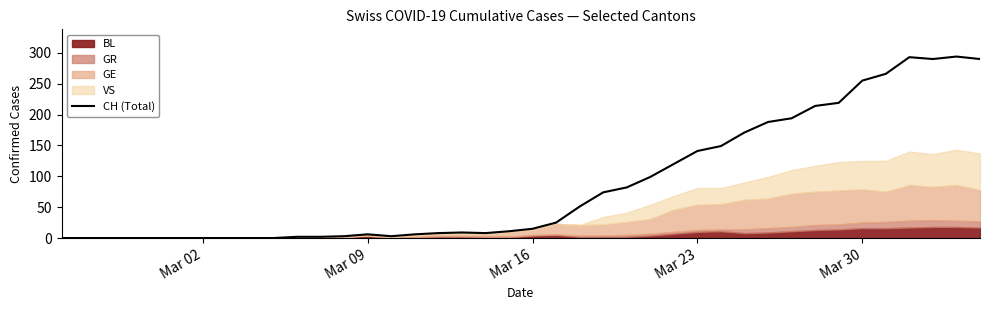

What is the highest value of the CH (Total) series?

294